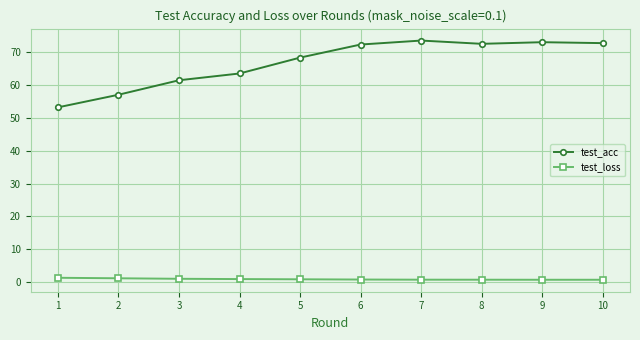

What is the difference between the test_acc values at 9 and 7?

0.5